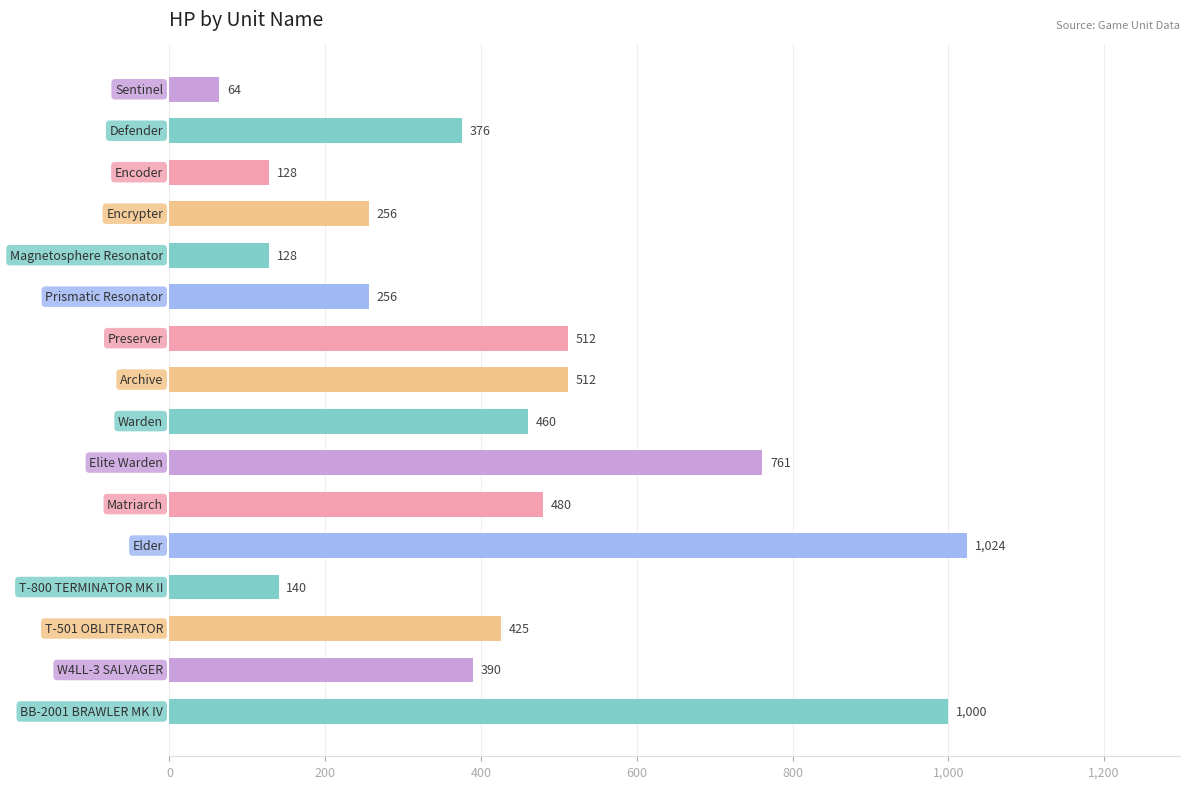

What is the value of the 10th bar from the top?

761